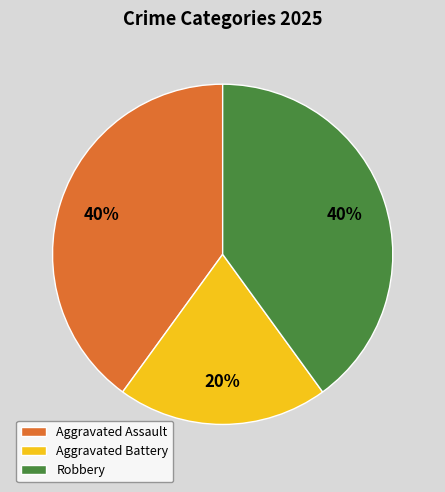

The Aggravated Battery slice represents 14% of the pie. True or false?

False